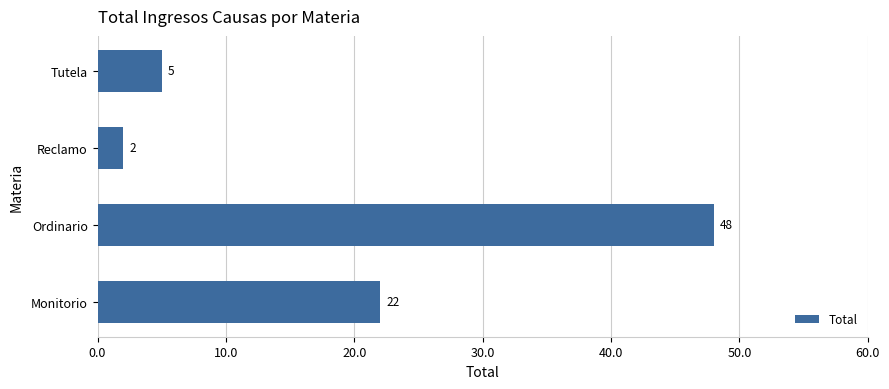

Rank the categories by value from highest to lowest.

Ordinario, Monitorio, Tutela, Reclamo